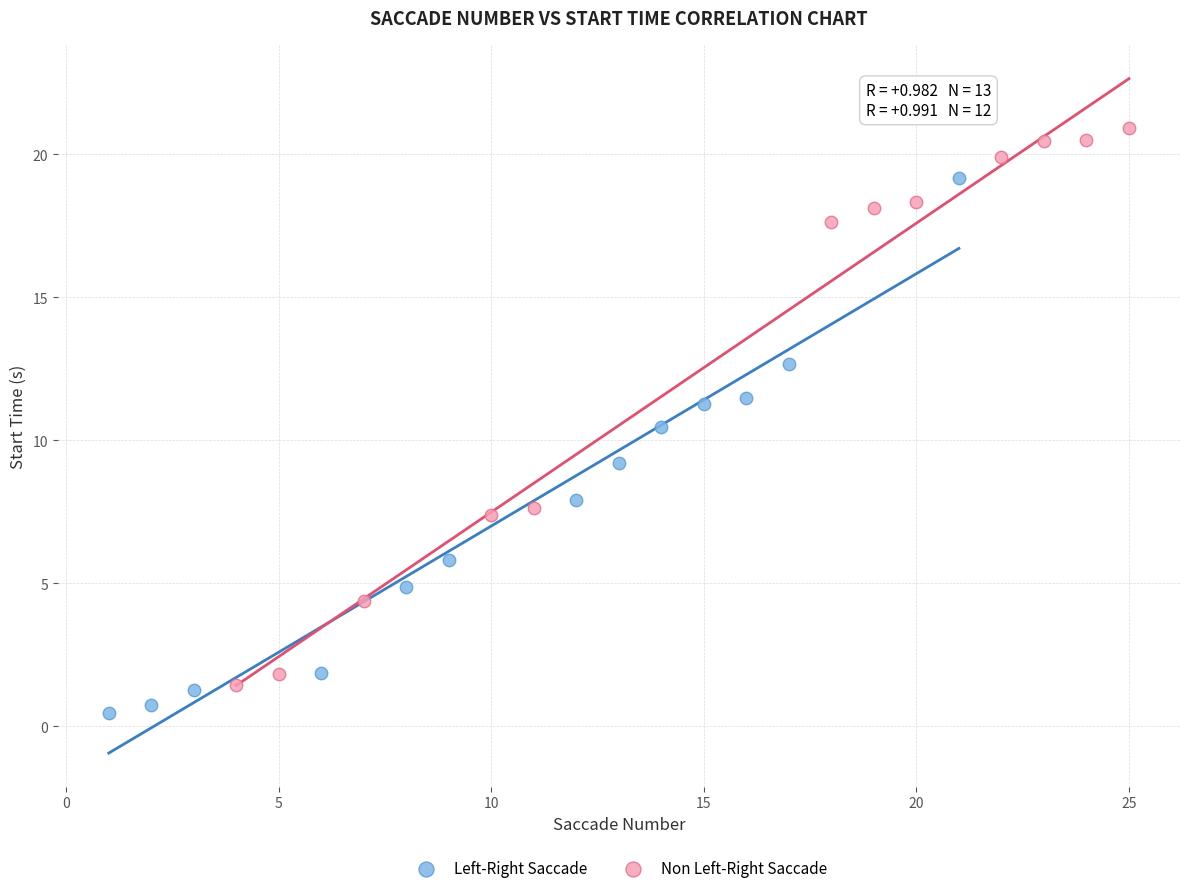

Which series contains the highest Y value?

Non Left-Right Saccade